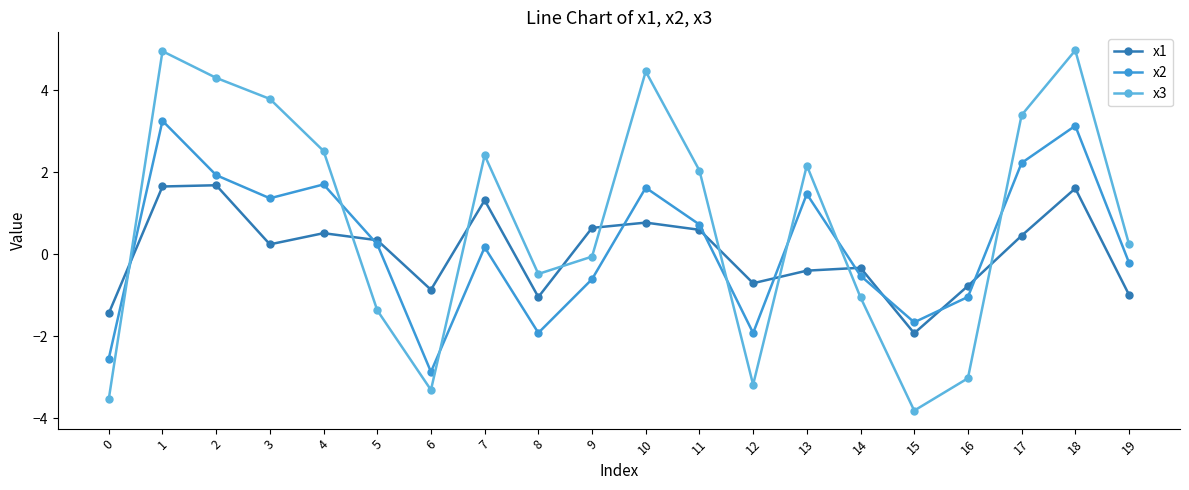

List the series in order of their overall mean, lowest first.

x1, x2, x3